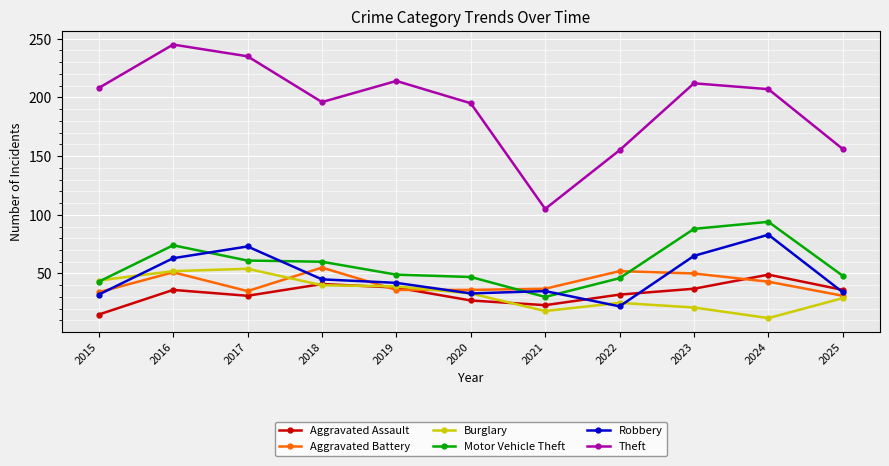

Rank the series at 2023 from highest to lowest value.

Theft, Motor Vehicle Theft, Robbery, Aggravated Battery, Aggravated Assault, Burglary